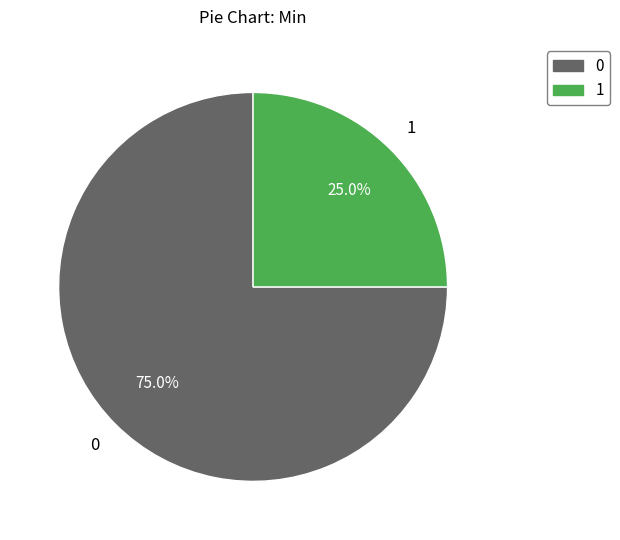

How many segments does this pie chart have?

2